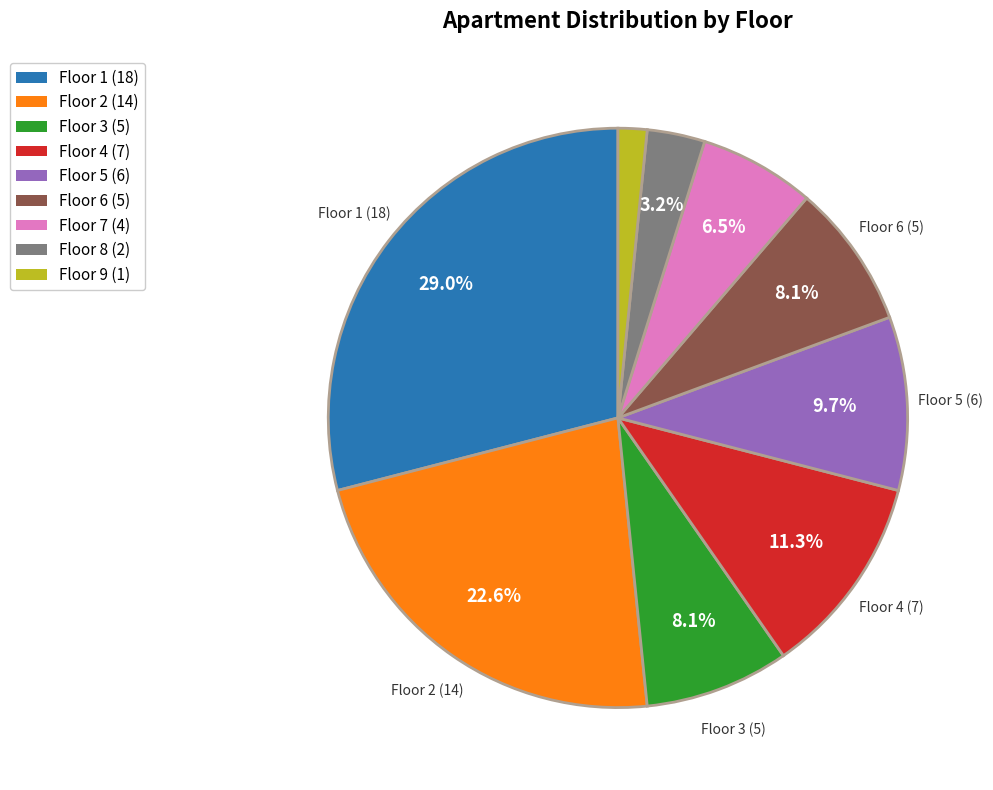

What percentage is NOT represented by Floor 3?

91.9%